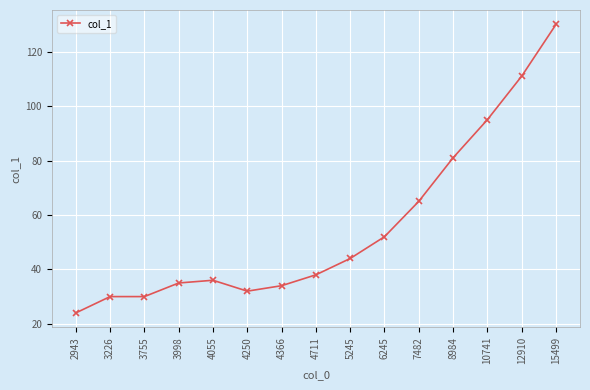

What is the maximum value shown in the chart?

130